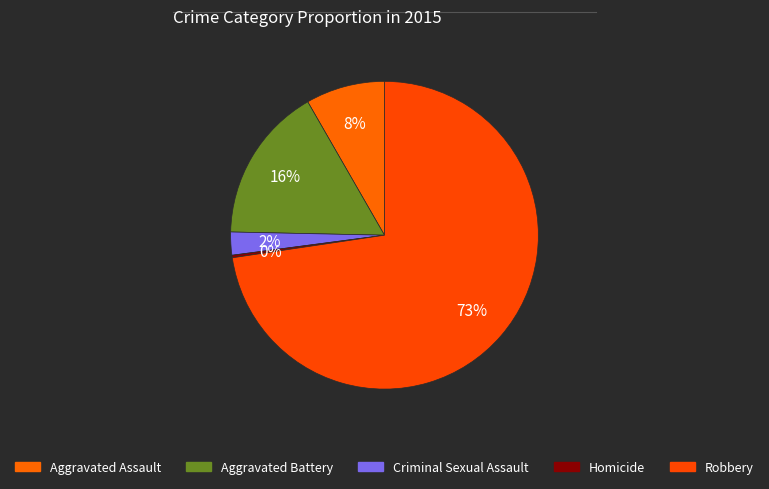

Count the number of slices in the pie.

5